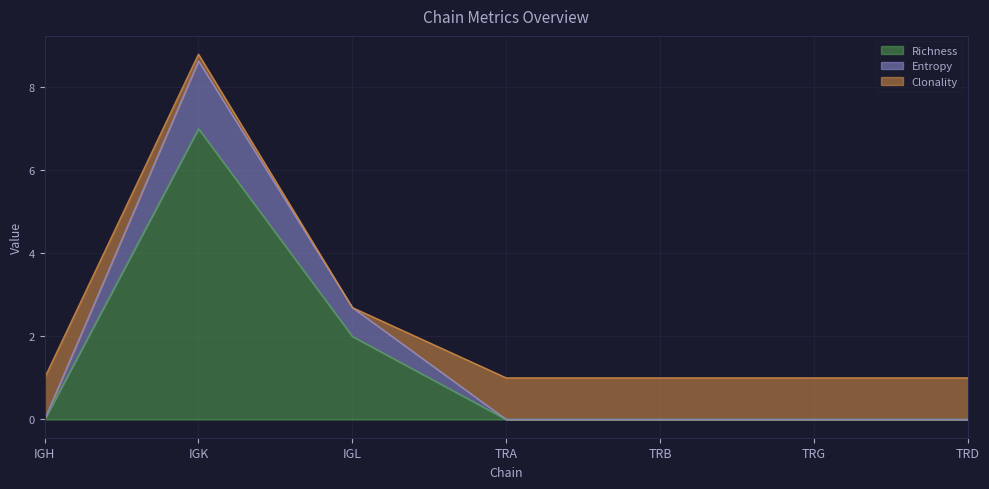

Which label corresponds to the smallest value in the chart?

IGH